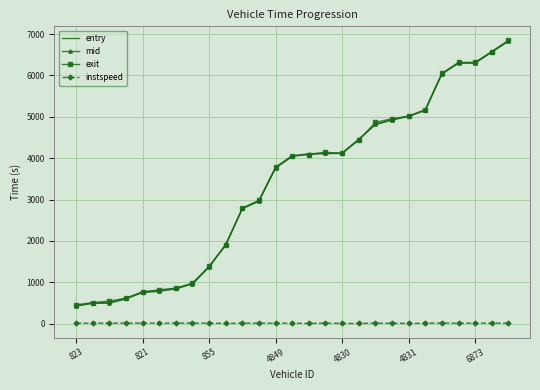

True or false: exit and instspeed cross at least once.

False